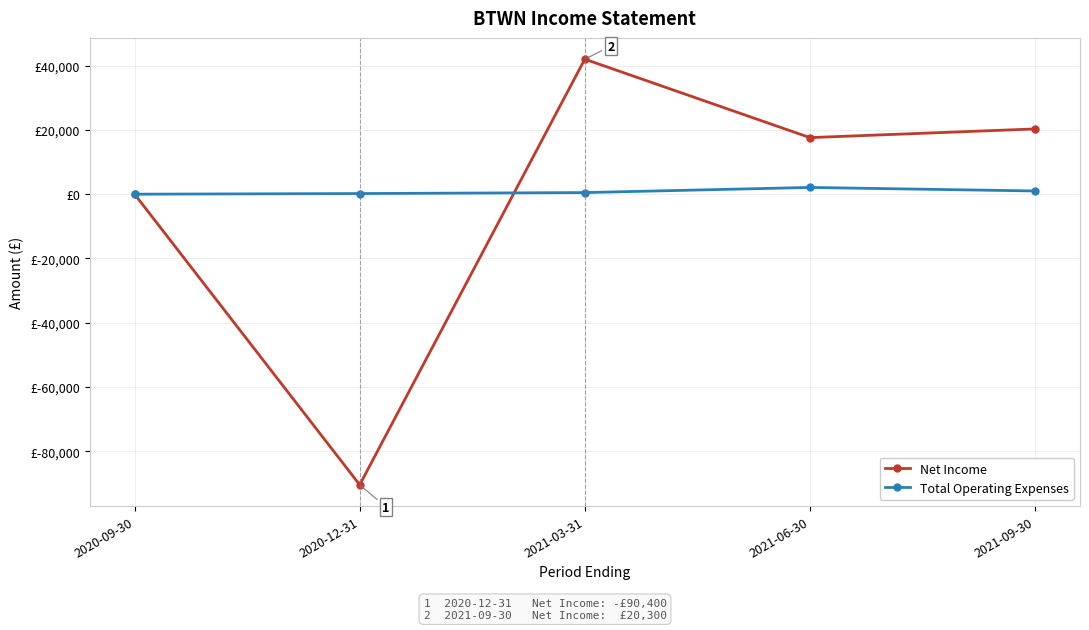

Which series changed the most between 2020-09-30 and 2021-03-31?

Net Income